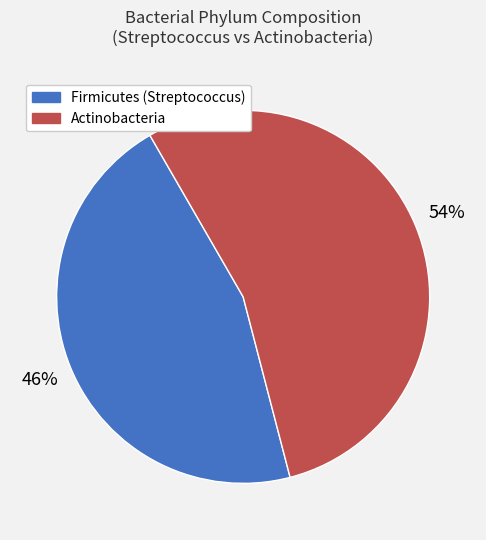

True or false: Actinobacteria accounts for 60% of the total.

False